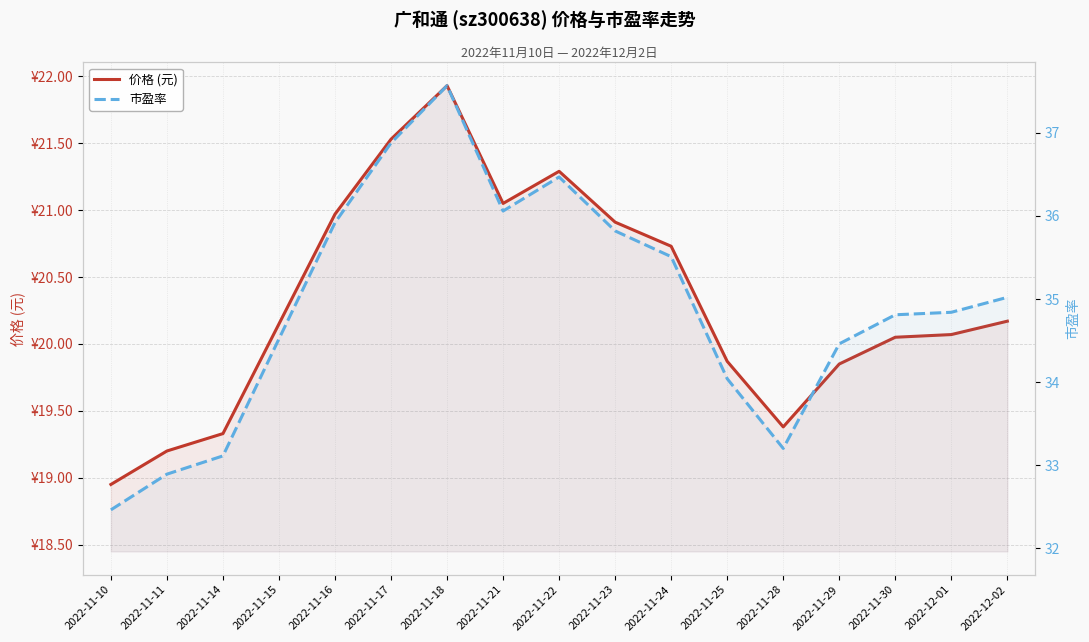

What is the label of the 16th point from the left?

2022-12-01